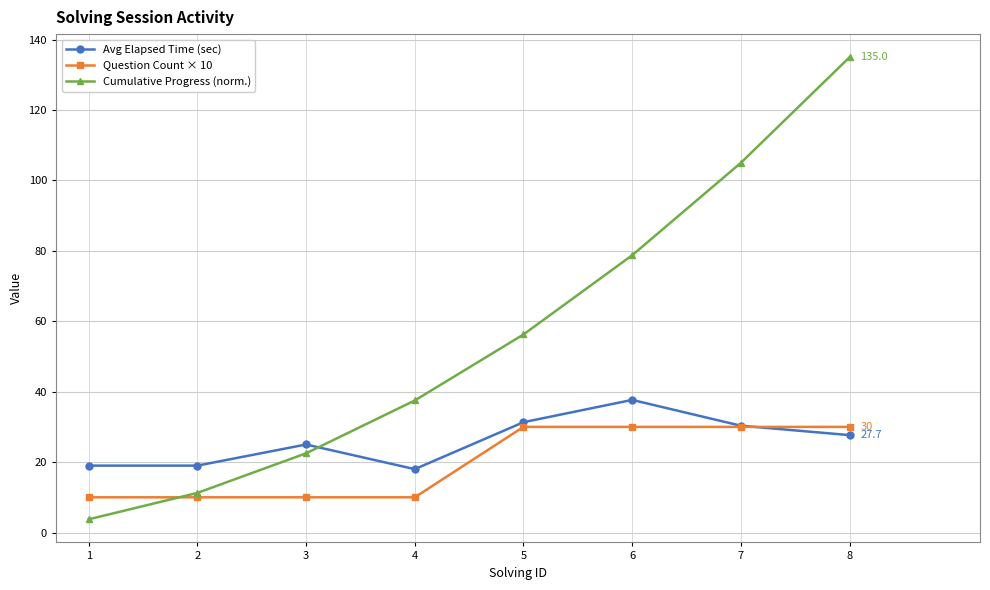

At which category is the sum across all series the highest?

8